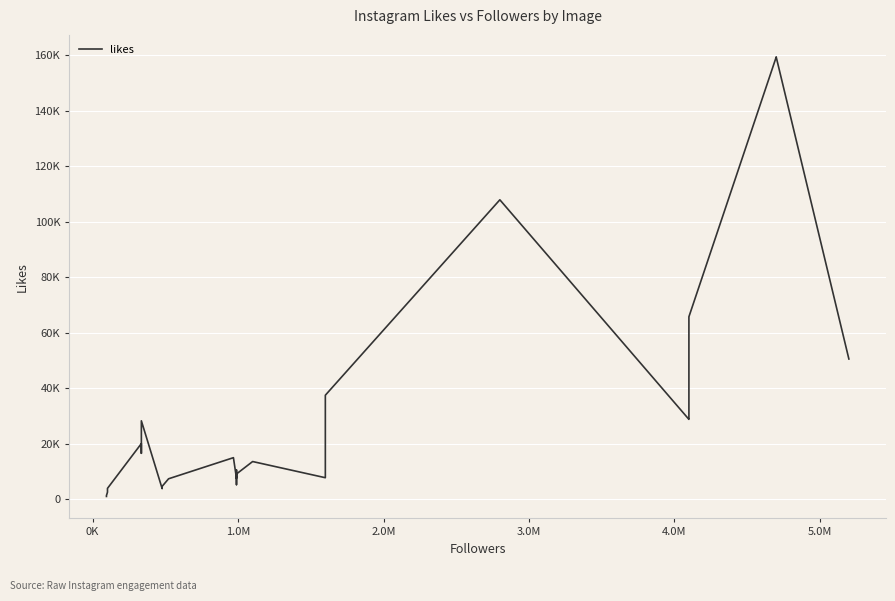

What is the difference between the maximum and minimum values?

158400